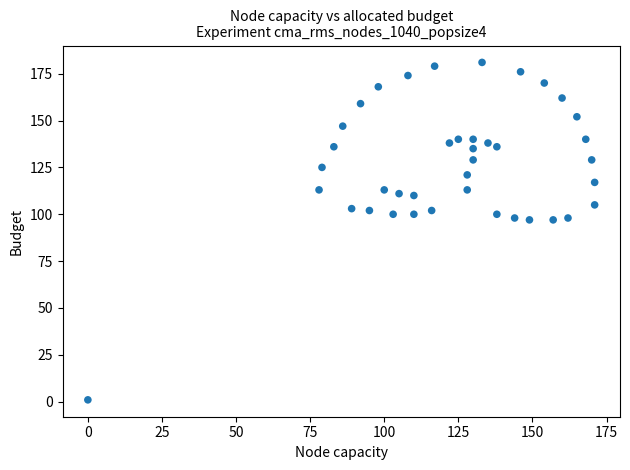

What is the range of Y values (max minus min)?

180